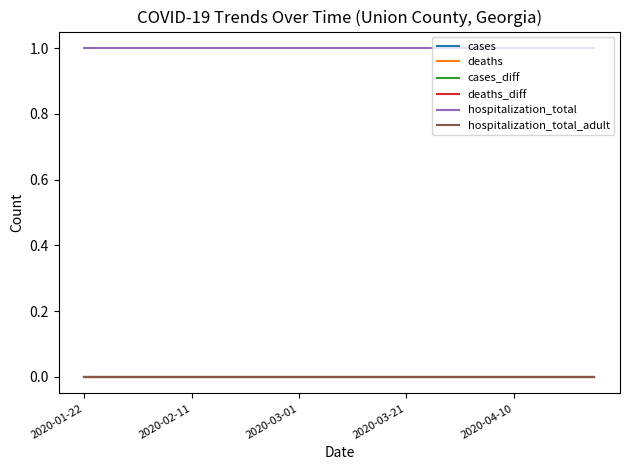

At how many categories does at least one series exceed 0?

20